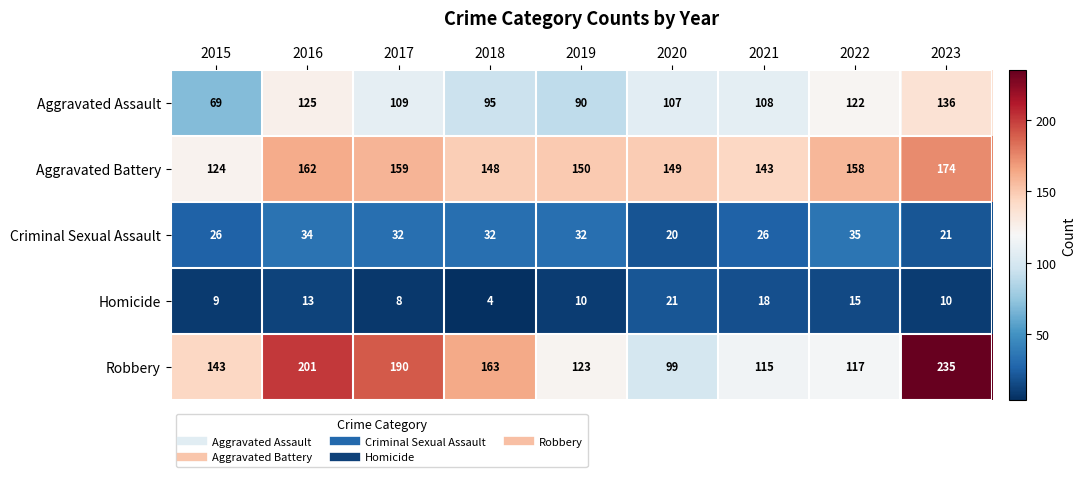

The value of Aggravated Battery at 2023 is 174. True or false?

True